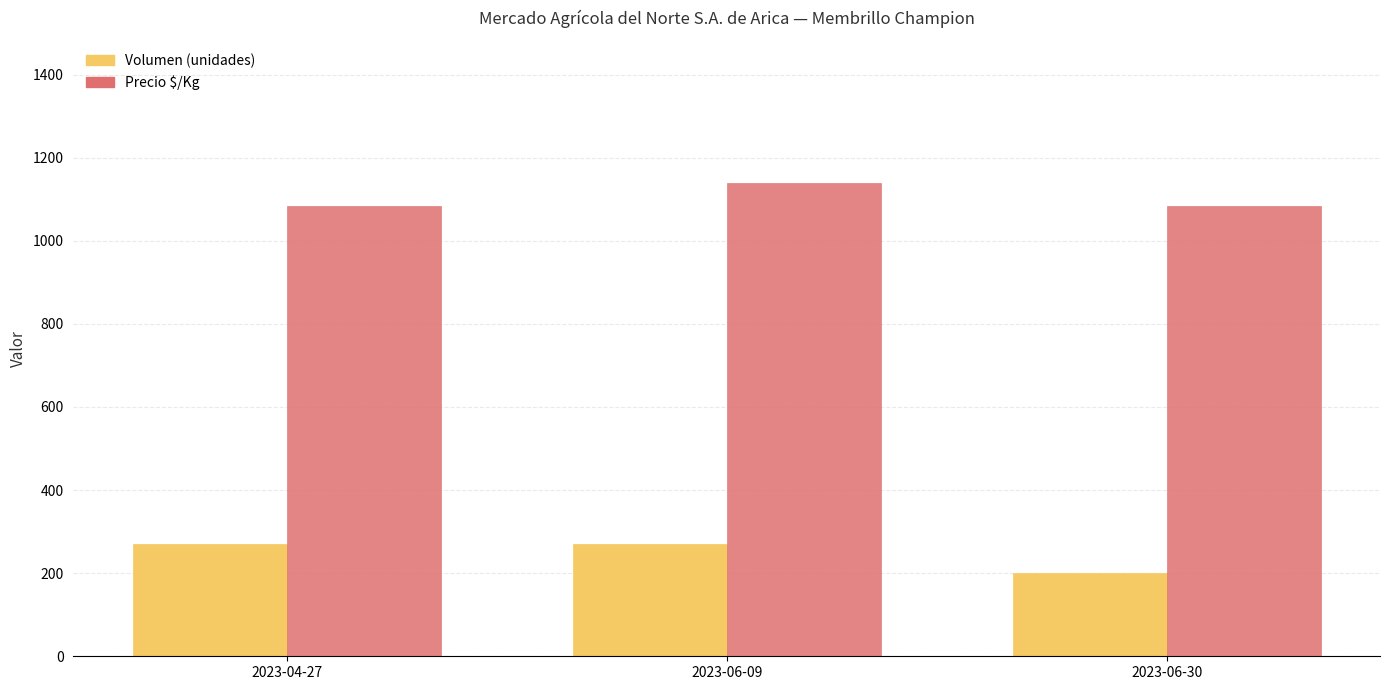

Count the Precio $/Kg values in the range 1083 to 1139.

3